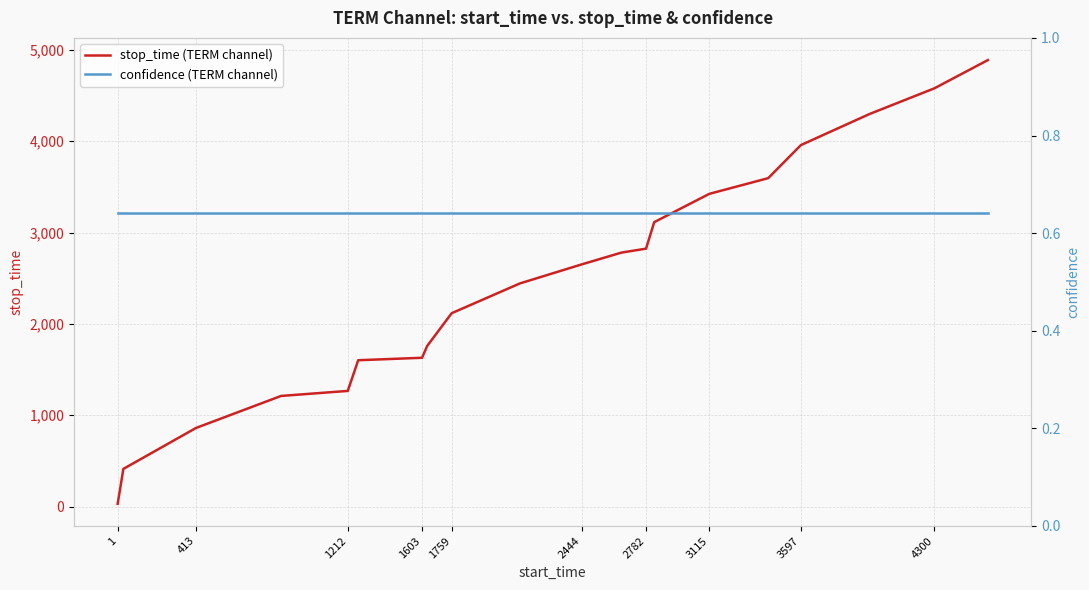

Rank the series by their average value, from lowest to highest.

confidence (TERM channel), stop_time (TERM channel)